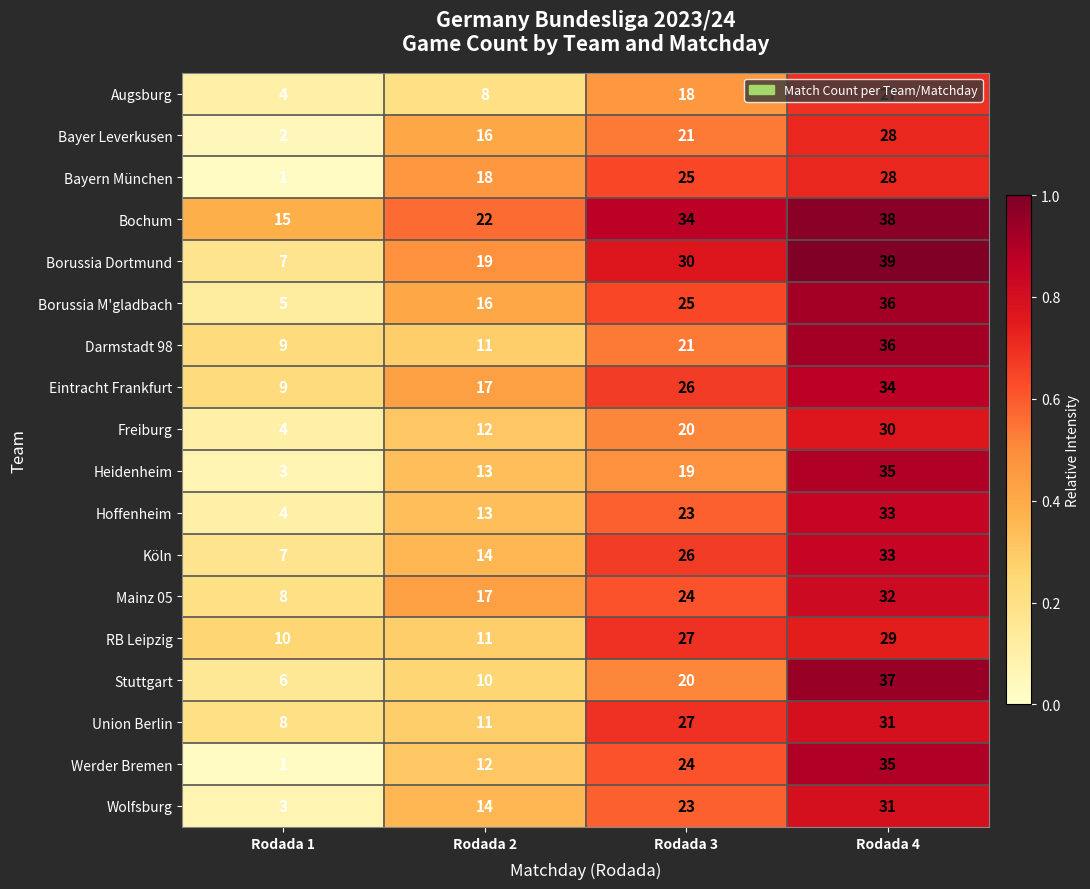

What is the total value across all series at Rodada 2?

254